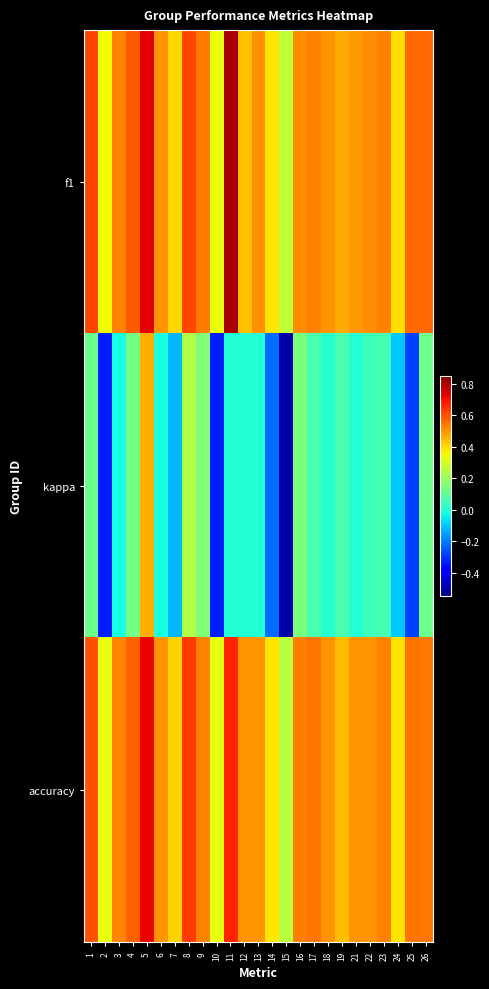

What is the difference between the highest and lowest values at 24?

0.5